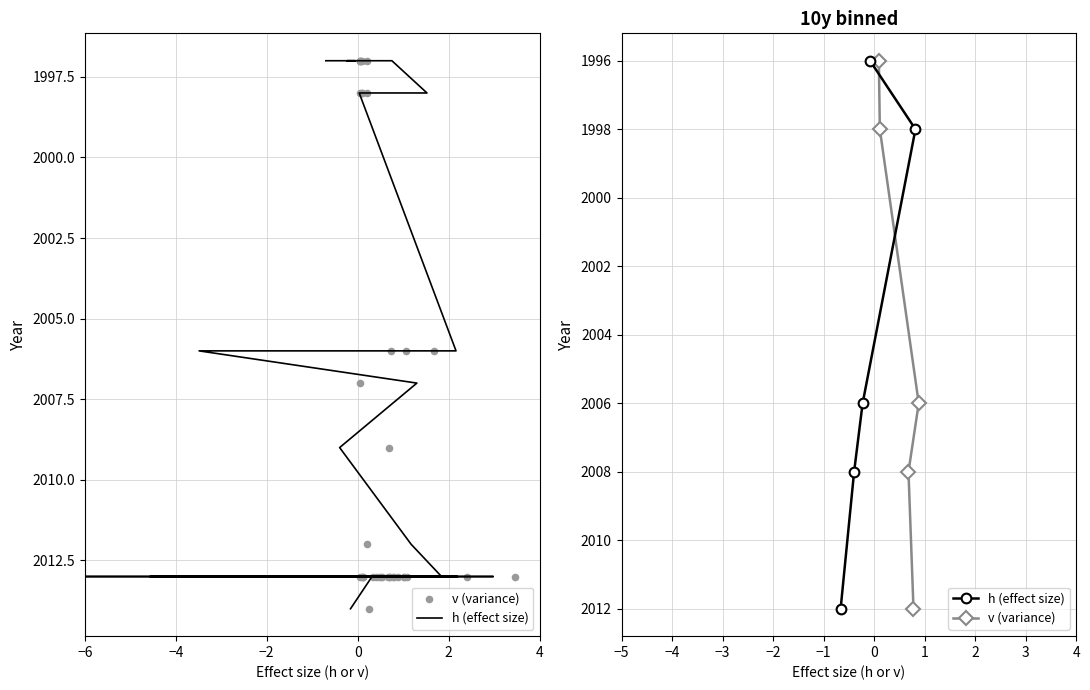

What are all the series names shown in the legend?

h (effect size), v (variance)